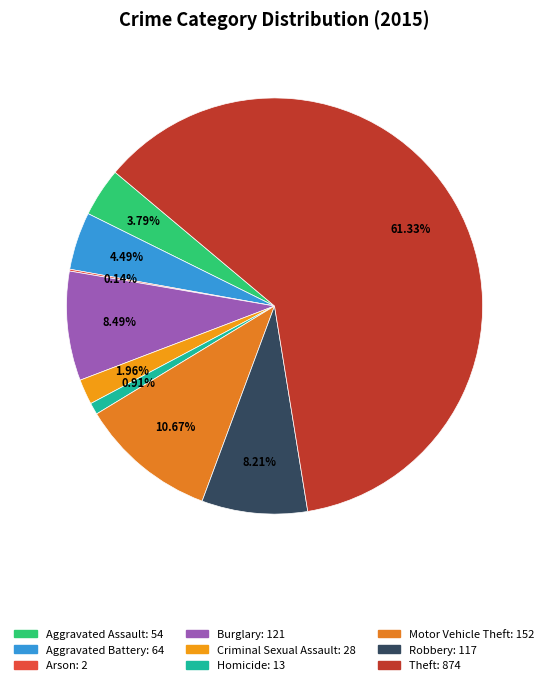

What is the ratio of the value at Theft to the value at Arson?

437.0